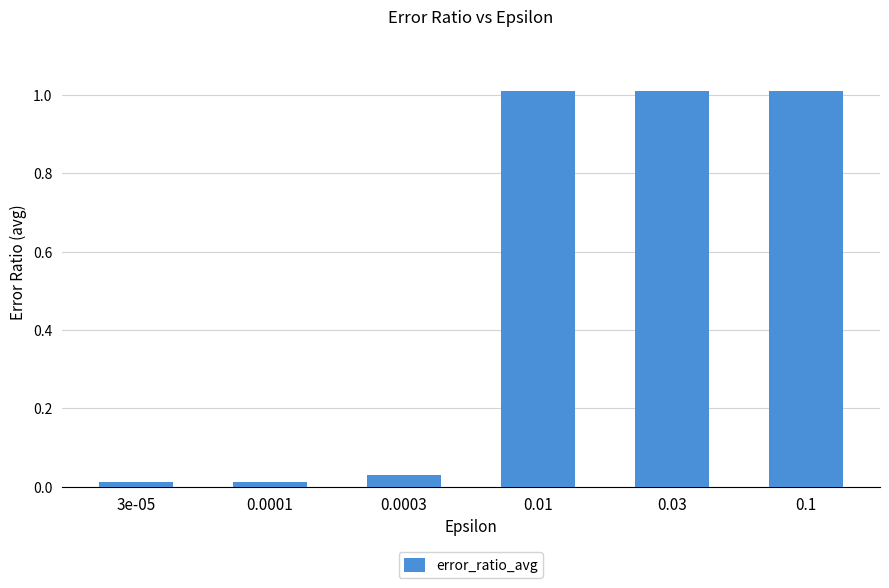

What is the average value?

0.5